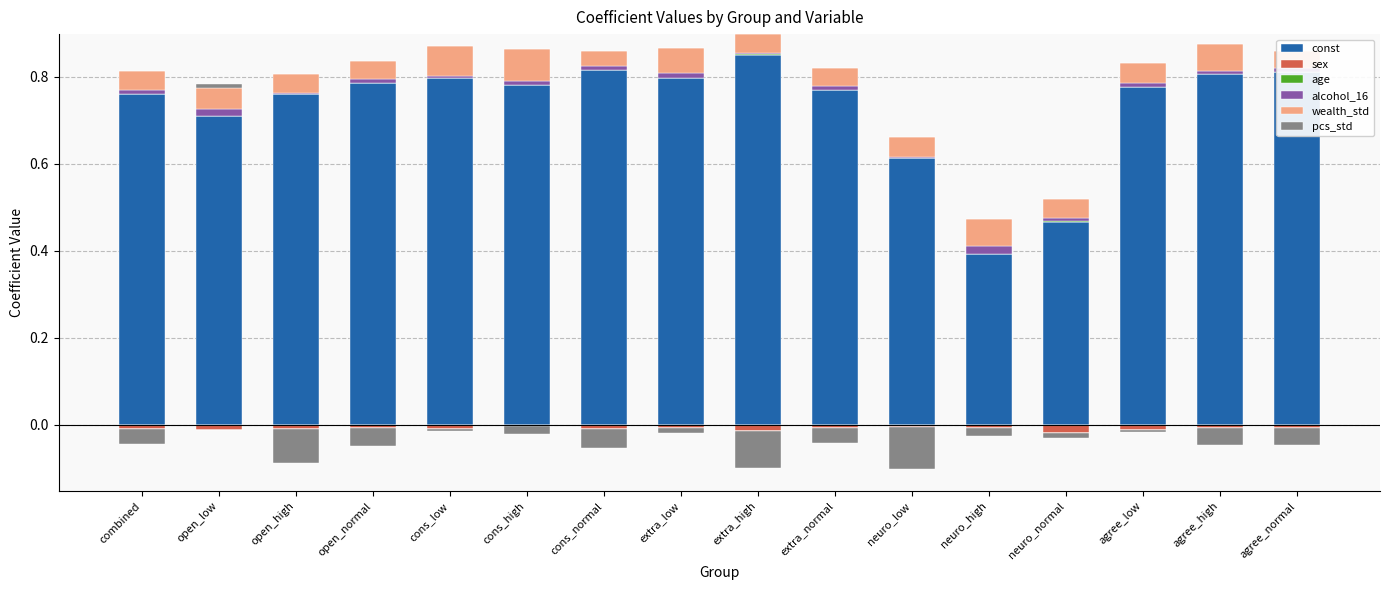

Rank the series by their maximum value, from highest to lowest.

const, wealth_std, alcohol_16, pcs_std, age, sex